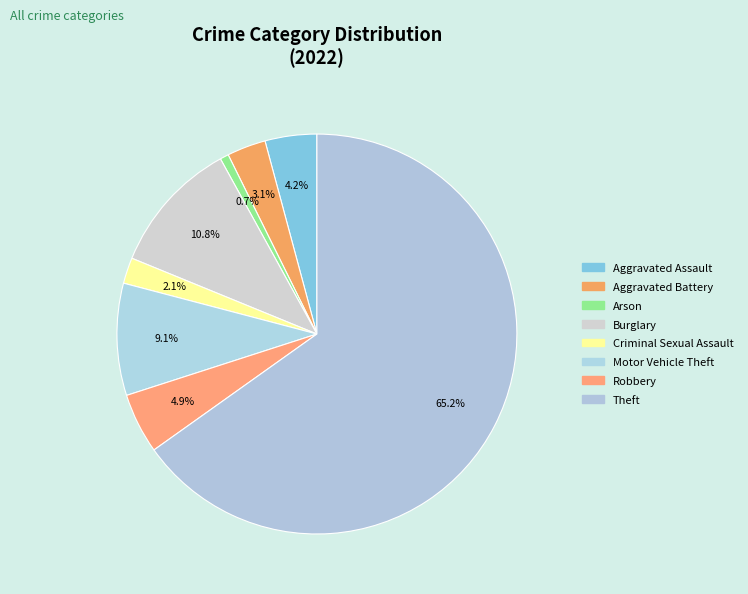

What percentage is the Criminal Sexual Assault slice, to the nearest percent?

2%